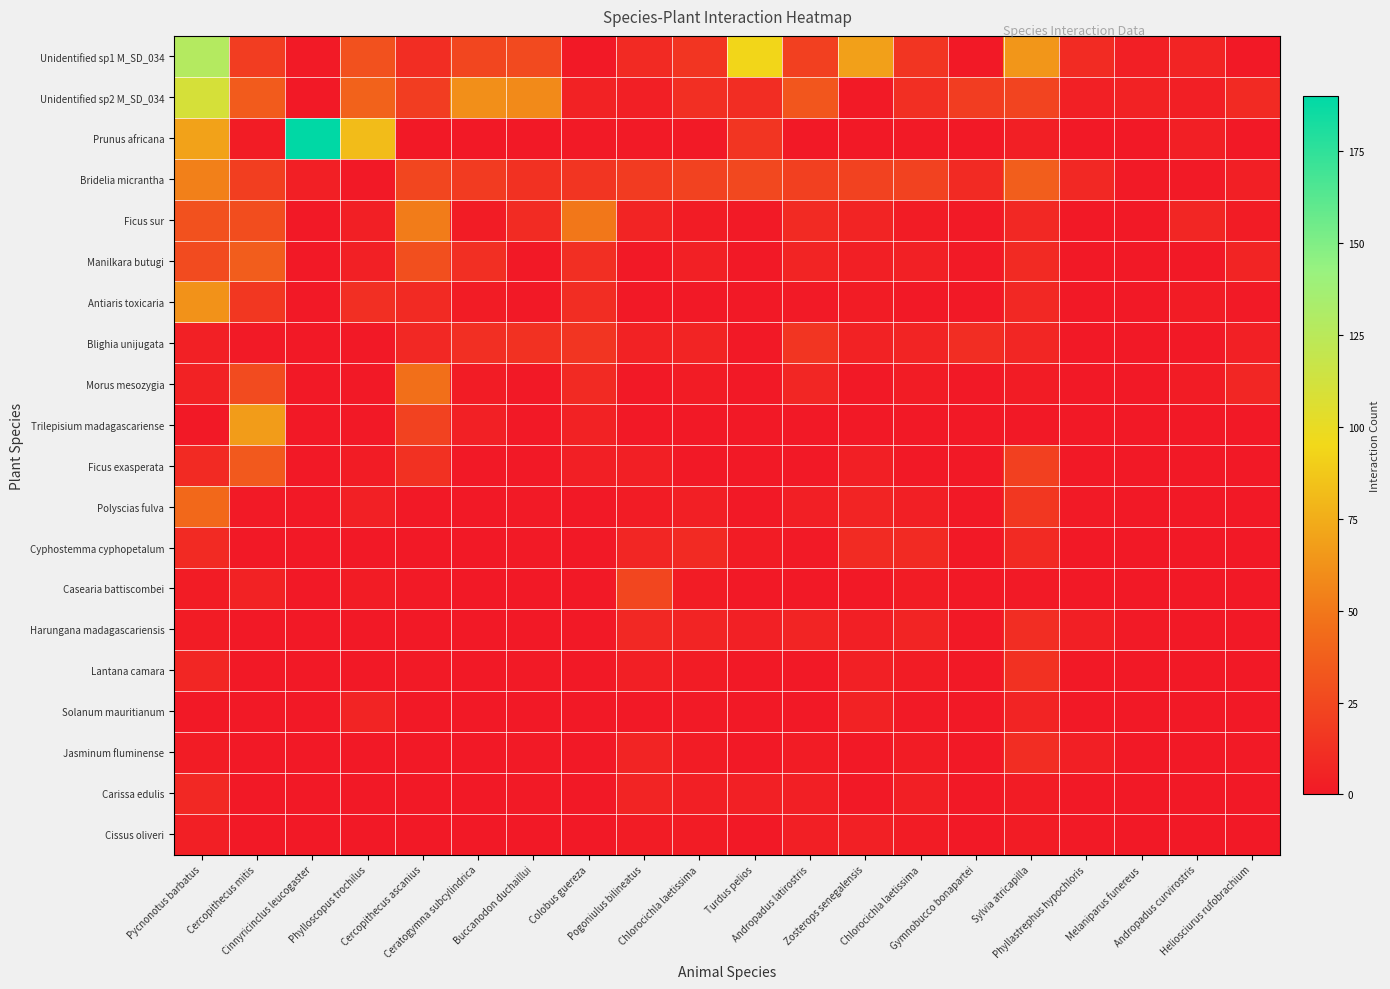

Which series has the largest total across all categories?

Unidentified sp1 M_SD_034